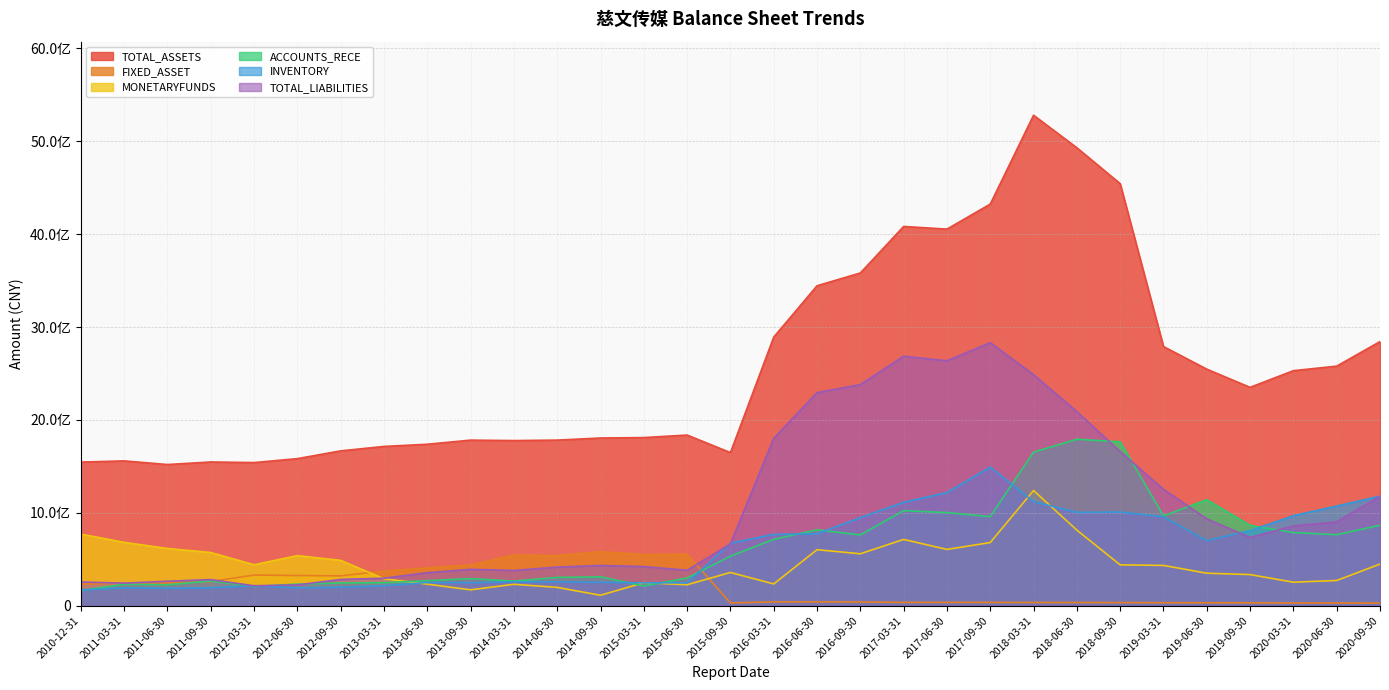

Does the chart display data point markers on the line(s)?

No